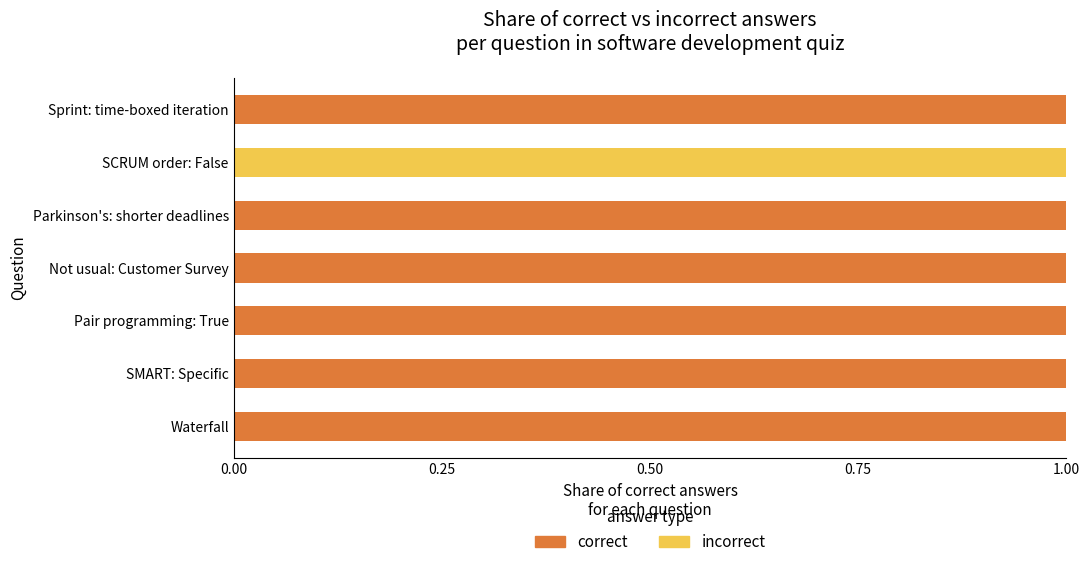

What is the sum of all correct values?

6